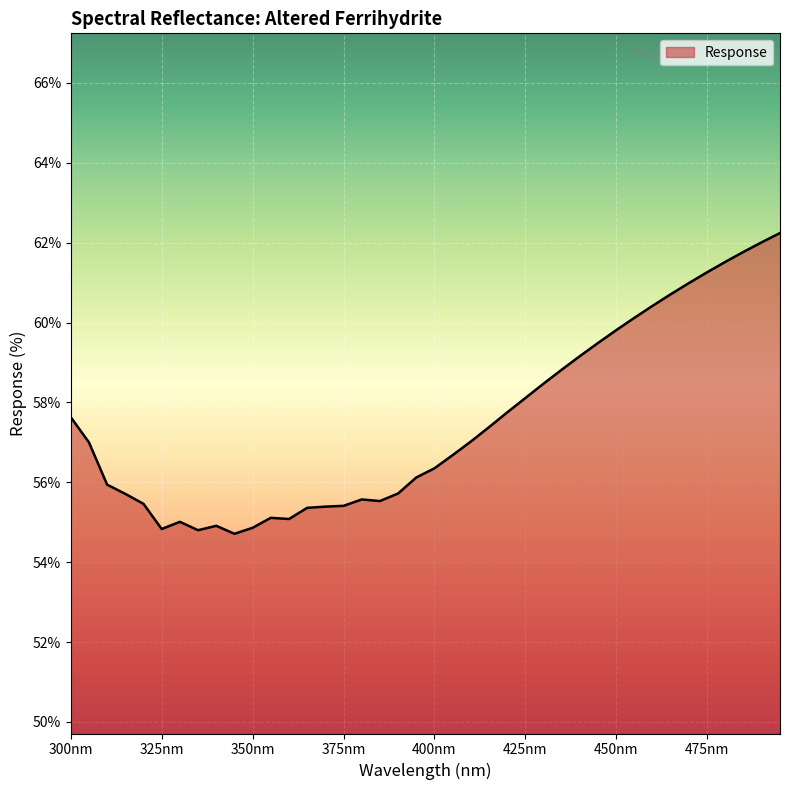

What is the difference between the maximum and minimum values?

7.5